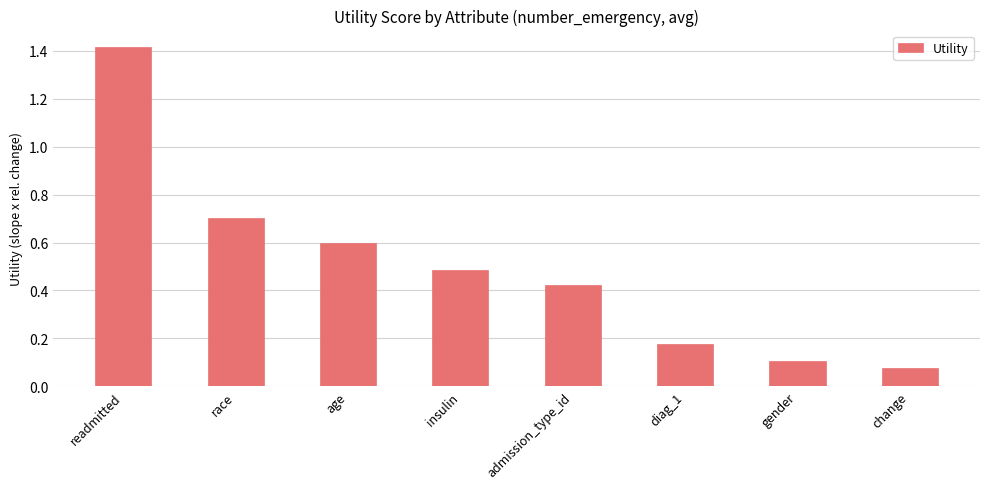

What position from the left is race?

2